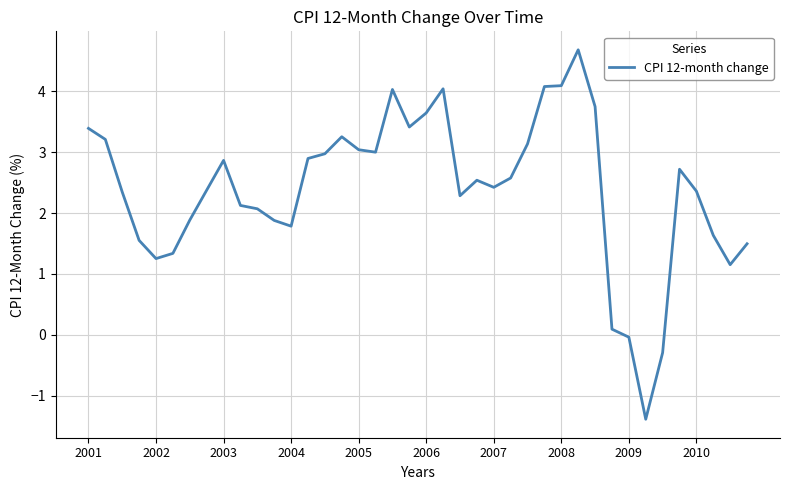

What is the difference between the maximum and minimum values?

6.1